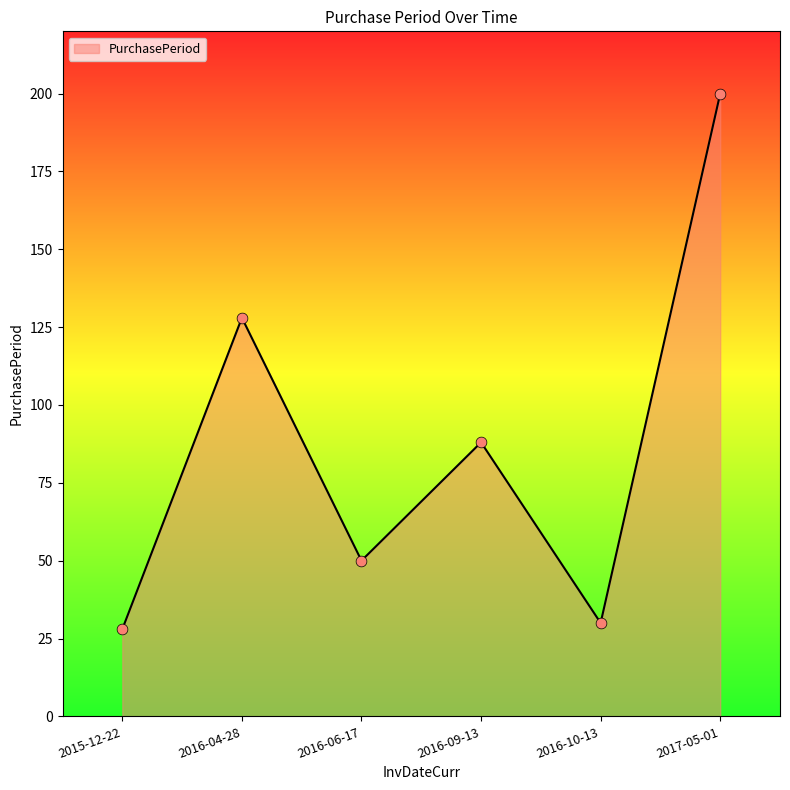

What is the change in value from 2016-09-13 to 2016-10-13?

-58